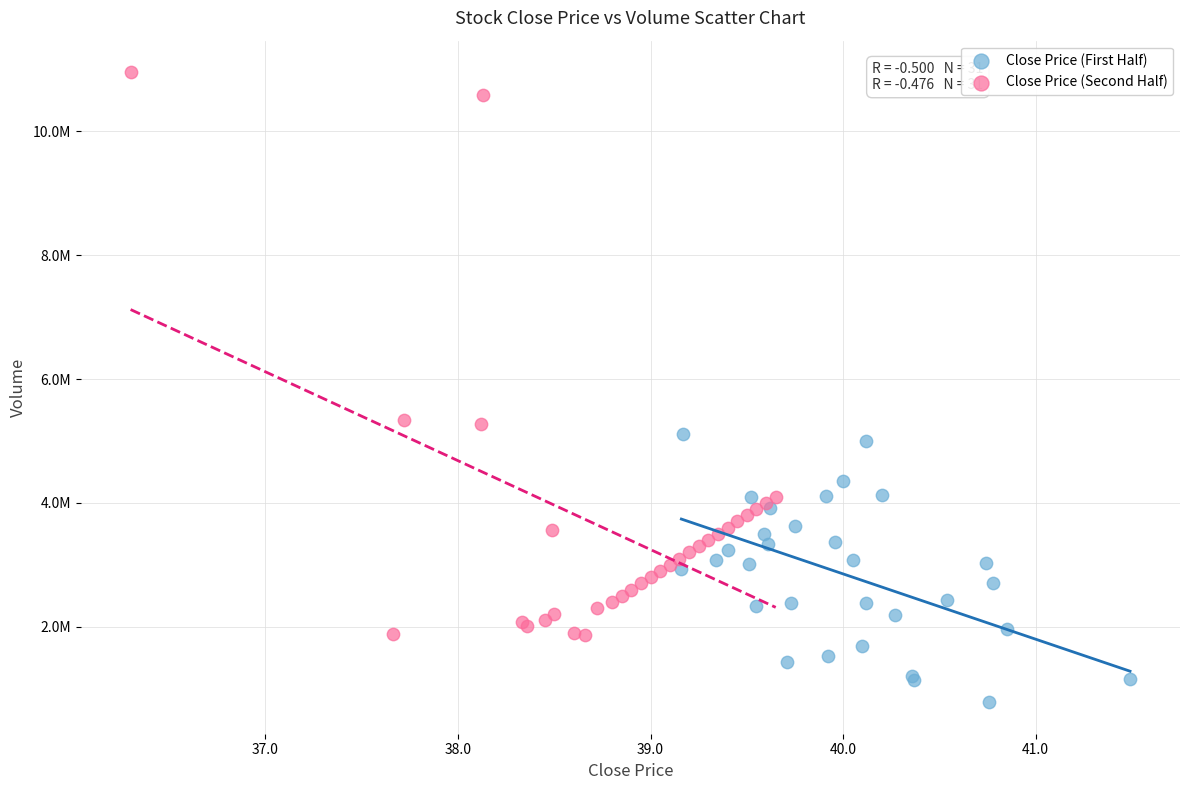

What are all the series names shown in the legend?

Close Price (First Half), Close Price (Second Half)